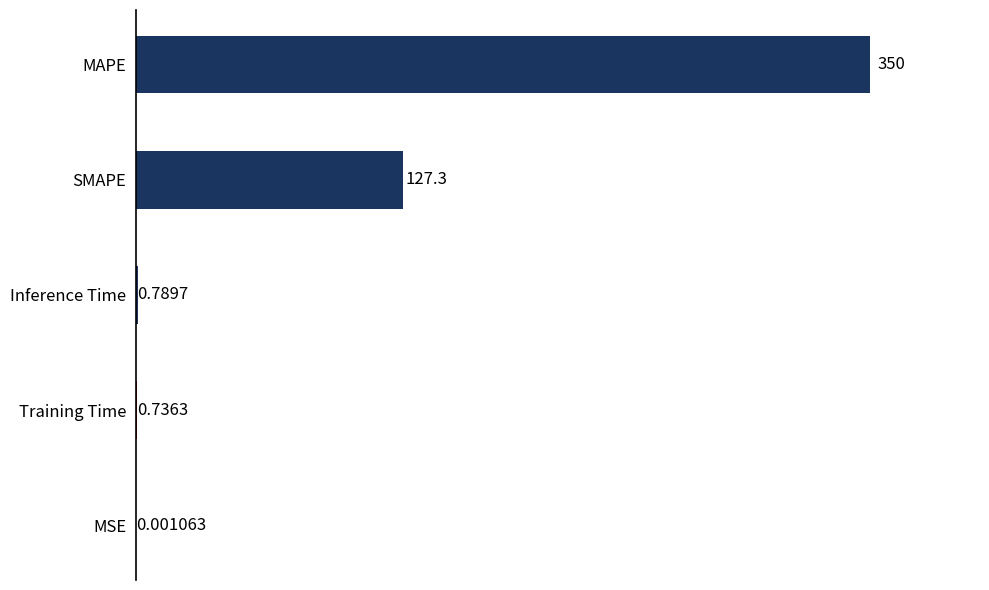

Are the bars grouped side by side (vs. stacked)?

No